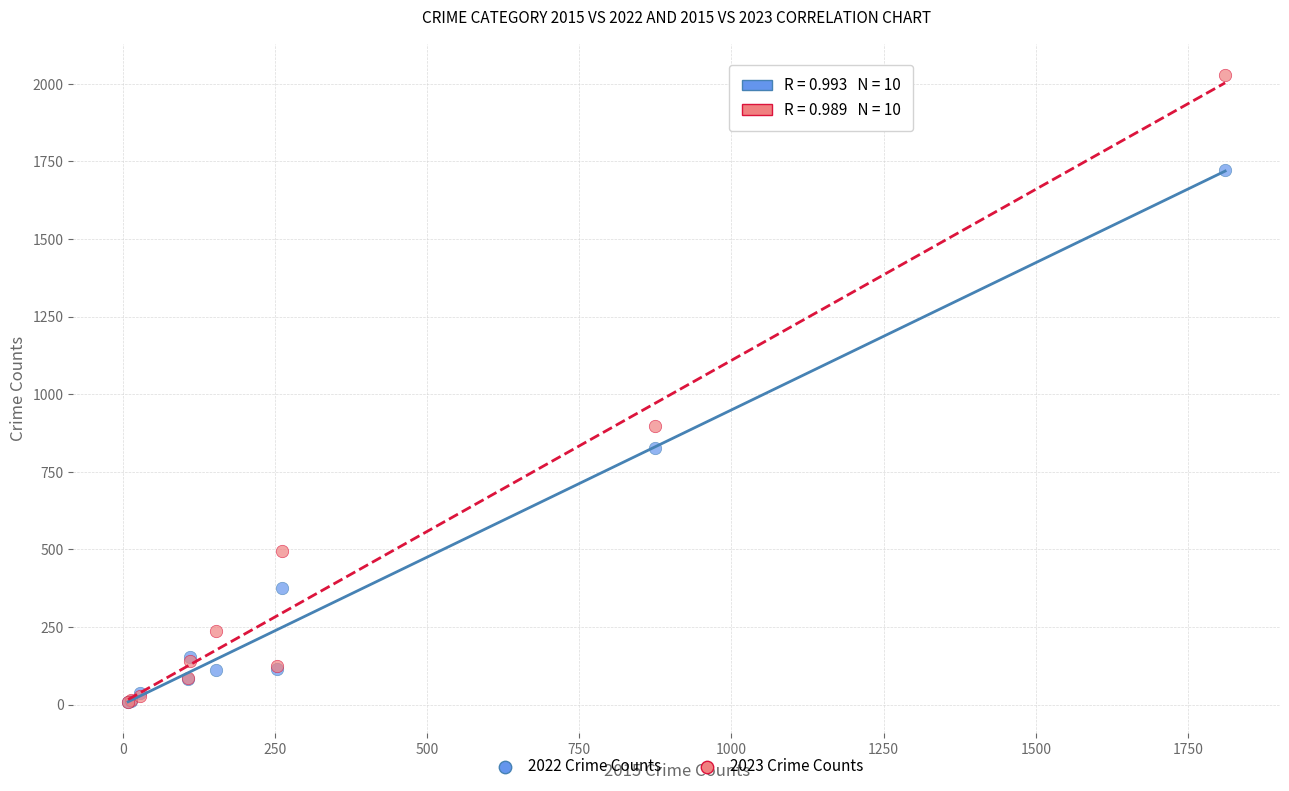

Across all series, what Y value is closest to 1018?

898